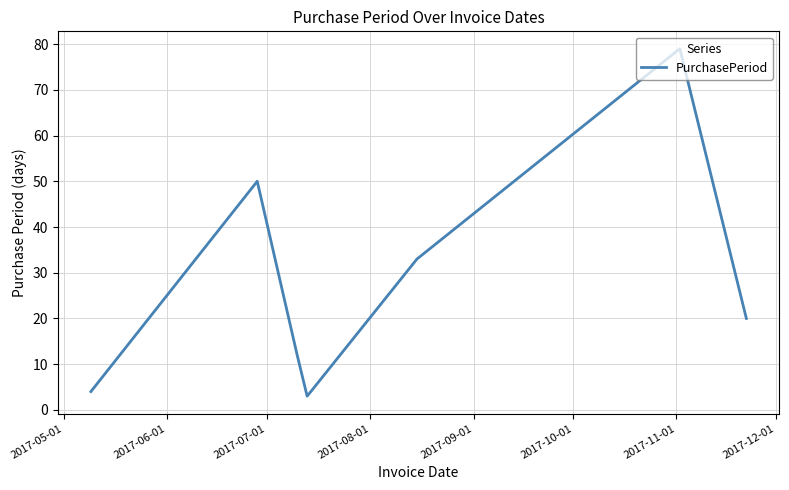

How many interior local peaks (higher than both neighbors) does the data have?

2